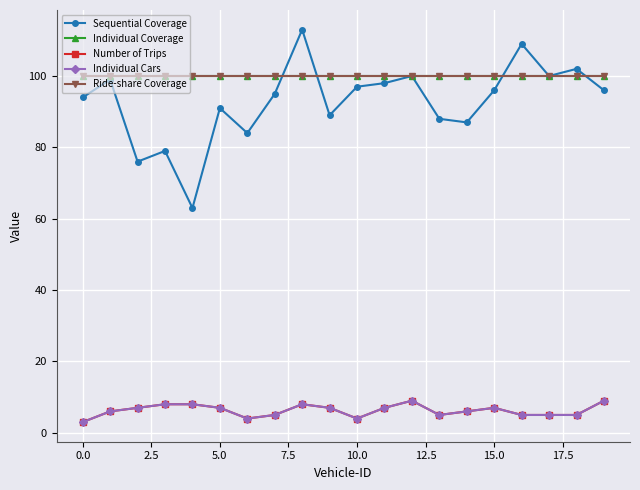

Is this an area chart (filled region under the line)?

No